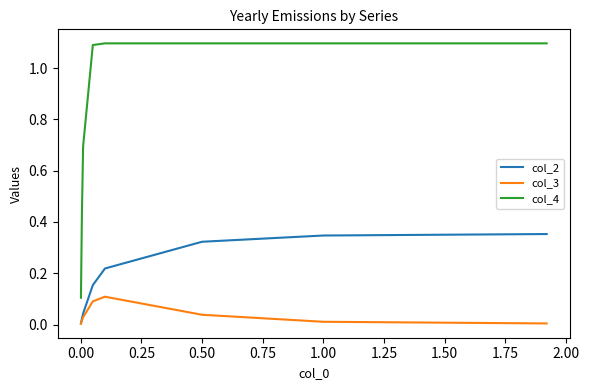

How many lines are shown in the chart?

3